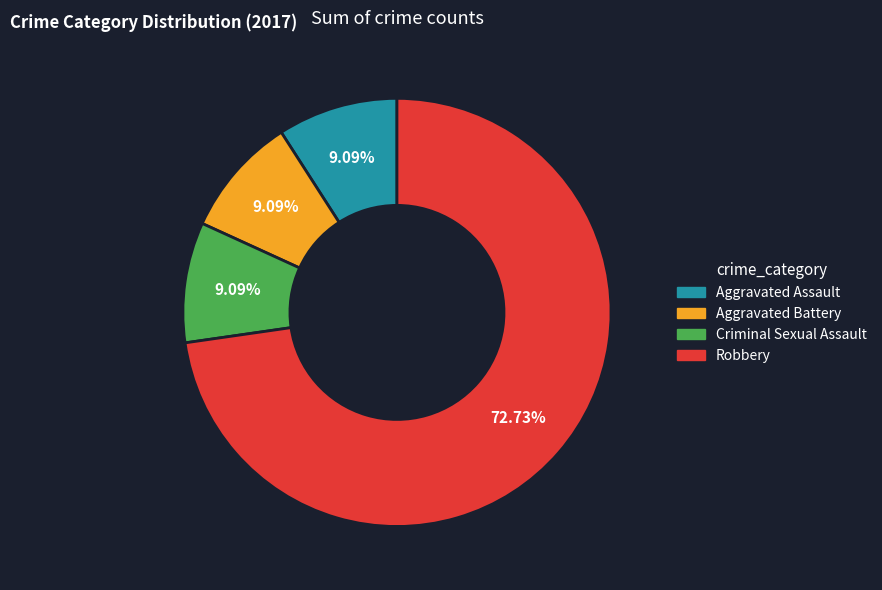

Approximately how many times larger is the value at Robbery compared to Aggravated Battery?

8.0